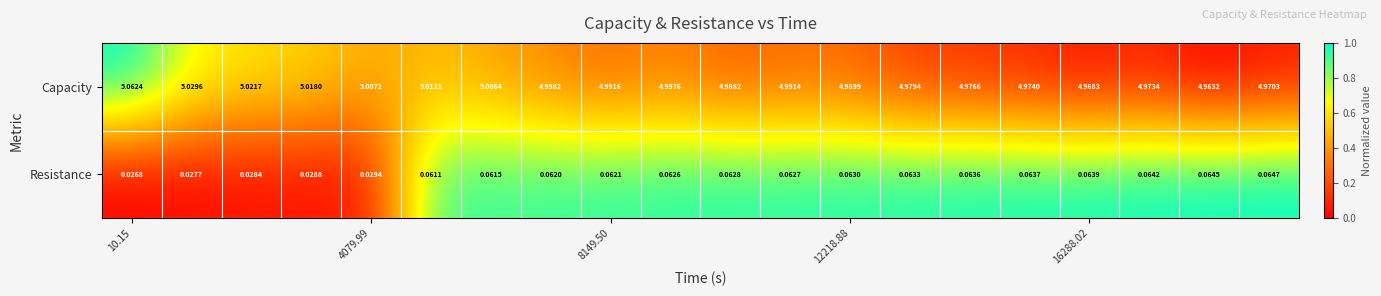

How many distinct data groups are displayed?

2